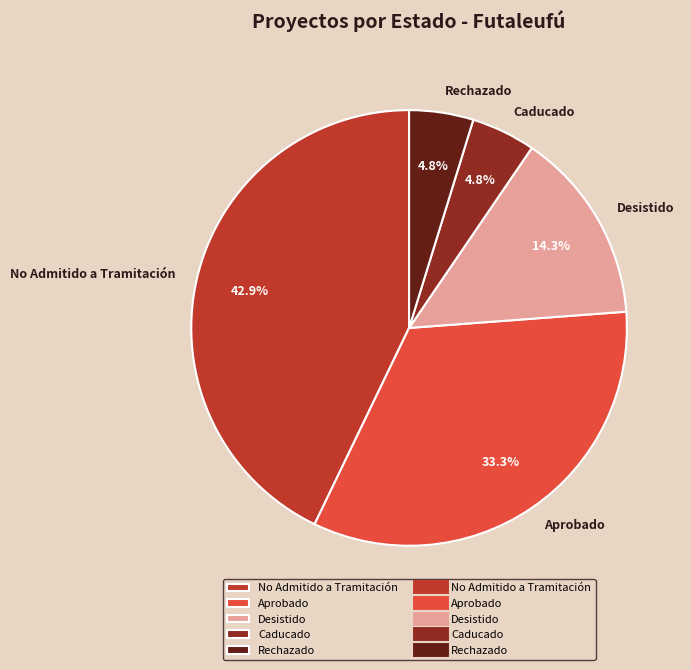

Which category has the biggest portion of the pie?

No Admitido a Tramitación